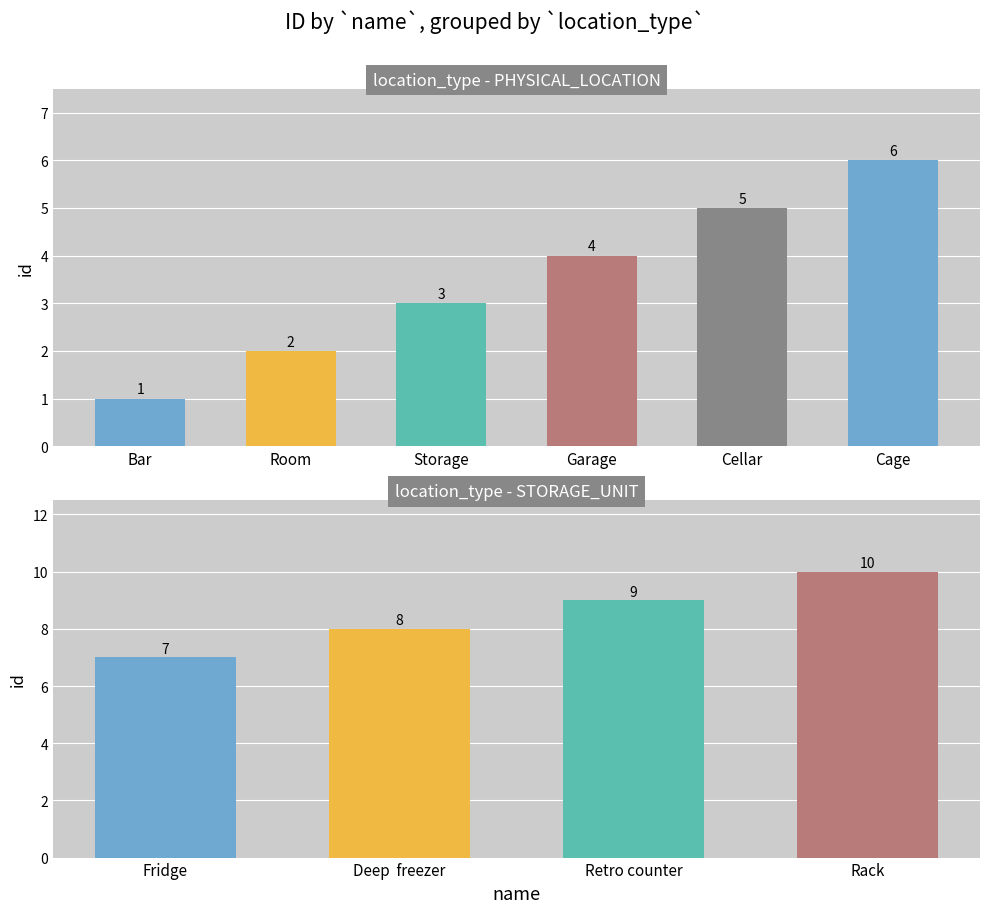

At which label is the value closest to 5?

Cellar